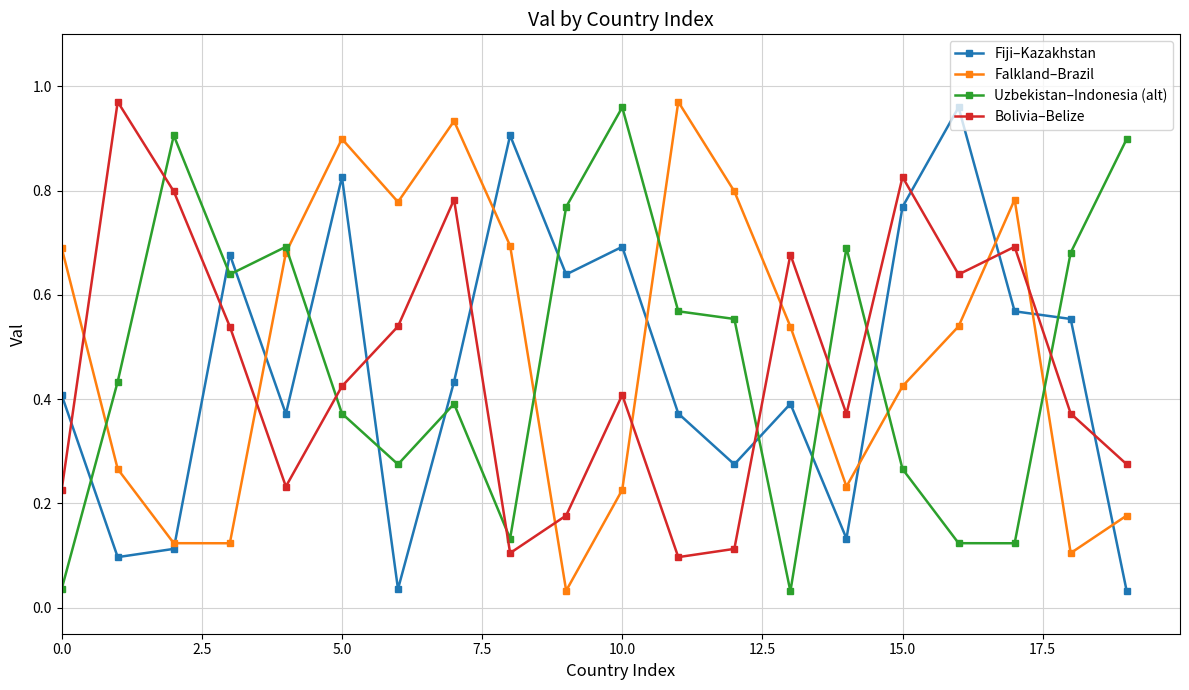

At how many categories does at least one series exceed 0?

20